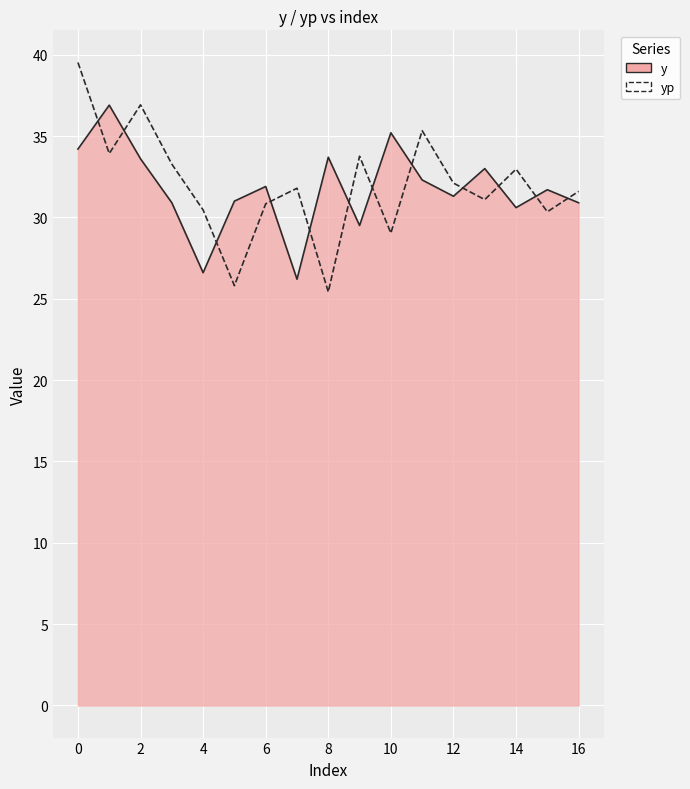

True or false: y and yp intersect in this chart.

True